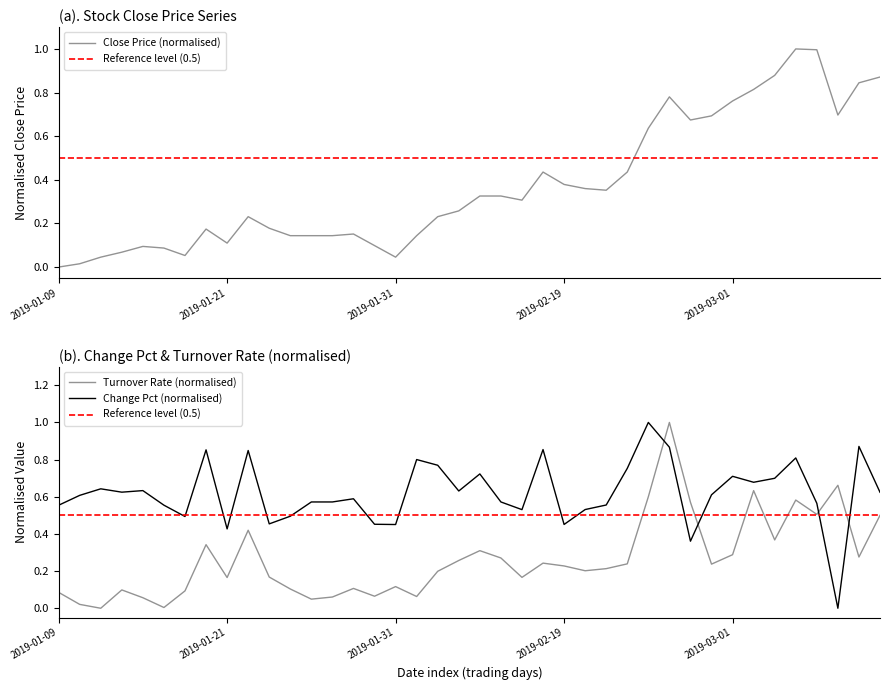

Read the Turnover Rate value at 2019-02-15.

0.2